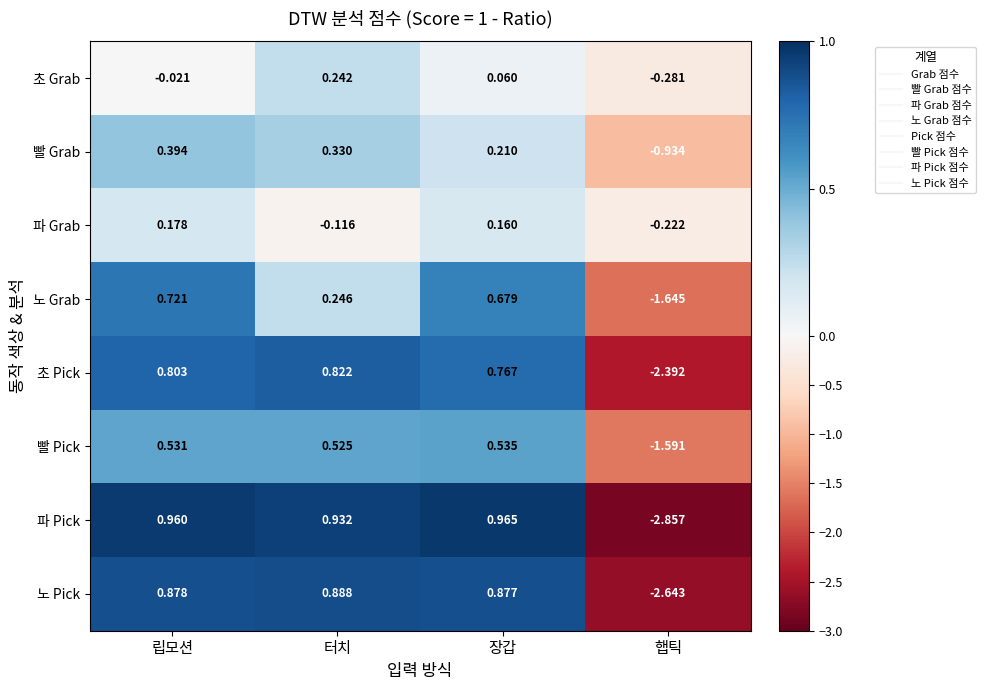

Where does the 초 Pick series first go above 0?

립모션